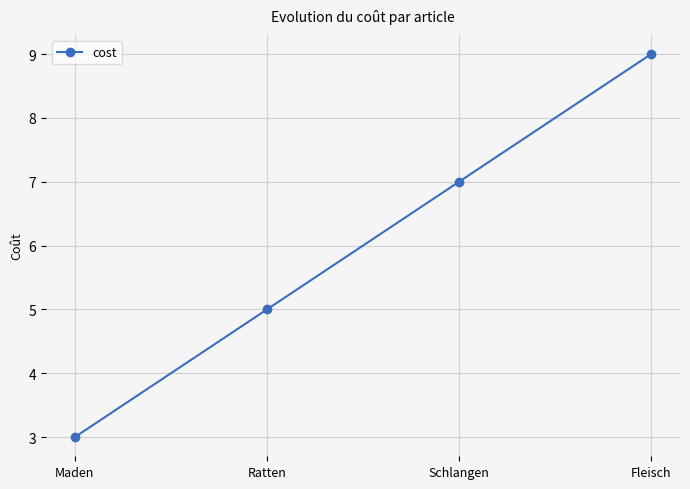

What is the change in value from Maden to Ratten?

+2